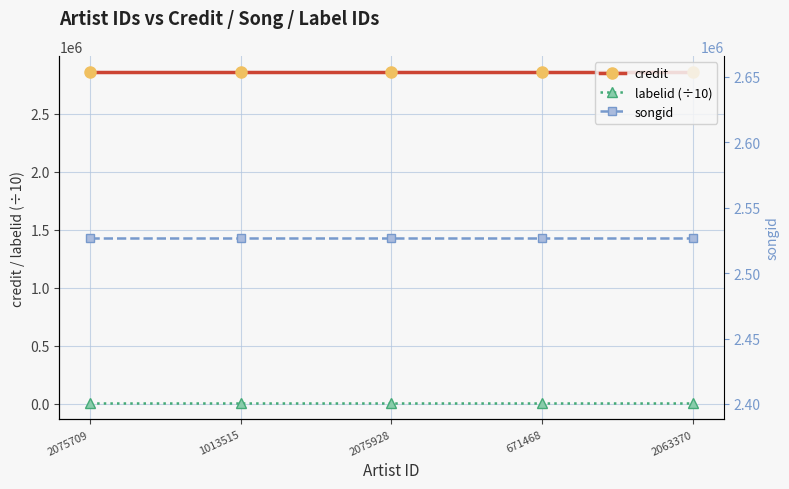

Between 2075709 and 2063370, which is larger?

2075709